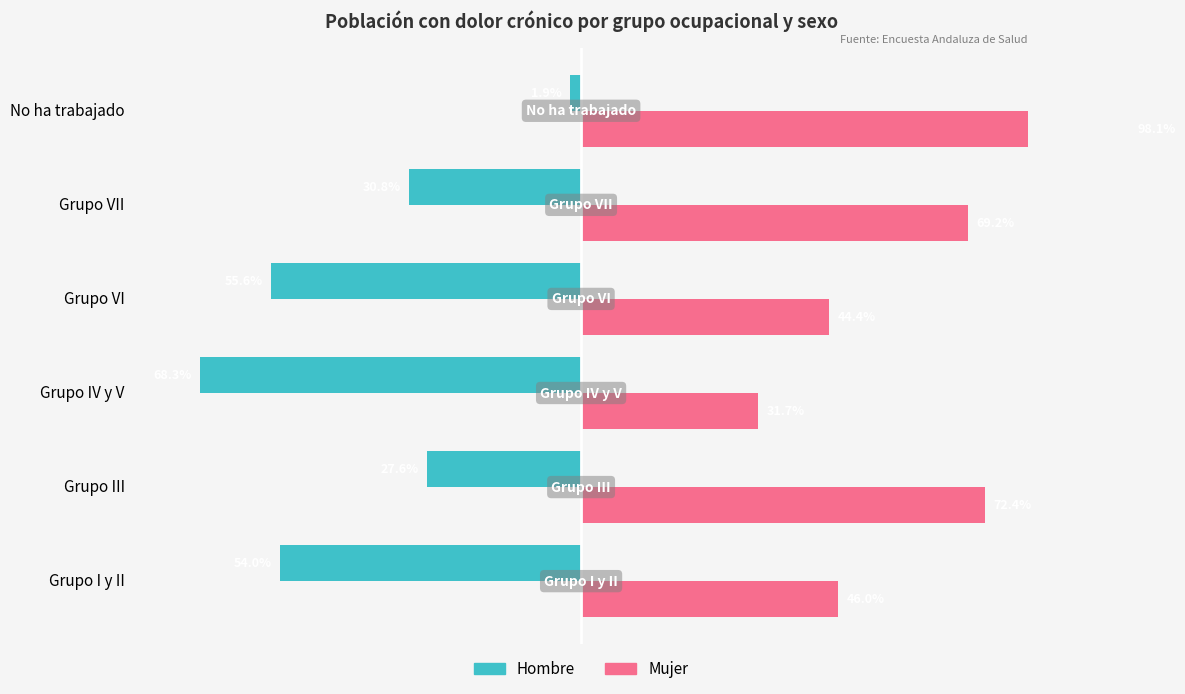

What is the difference between the Hombre values at Grupo I y II and Grupo III?

26.4